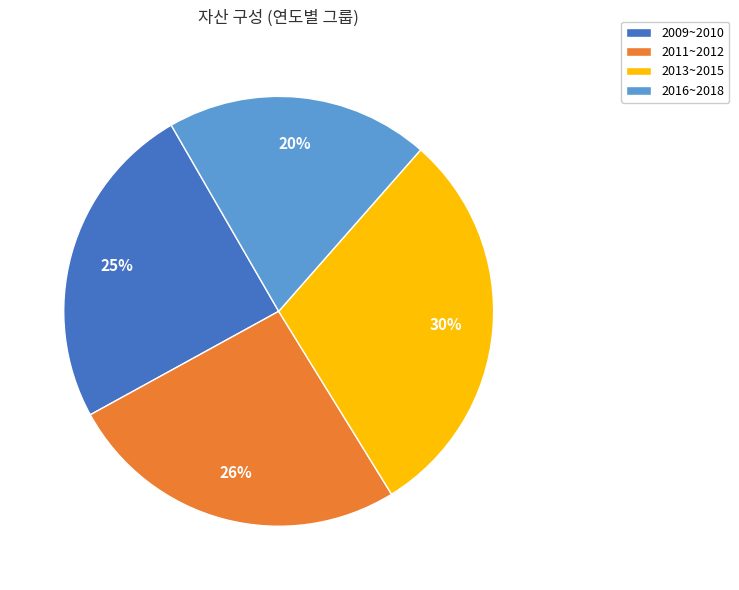

To the nearest percent, what is the average slice percentage?

25%